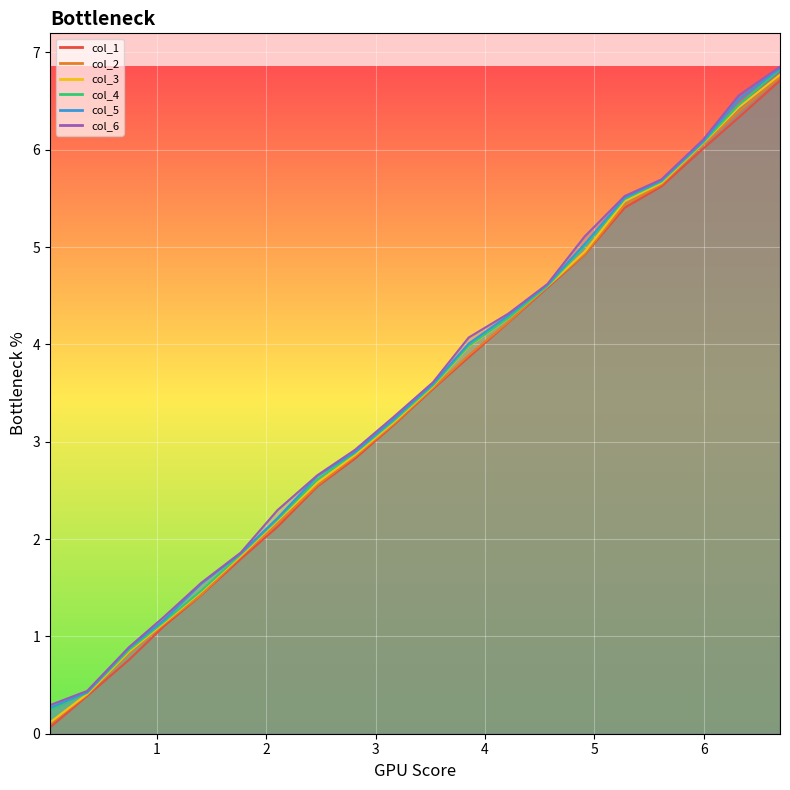

What is the difference between the maximum and second lowest values in the col_1 series?

6.3